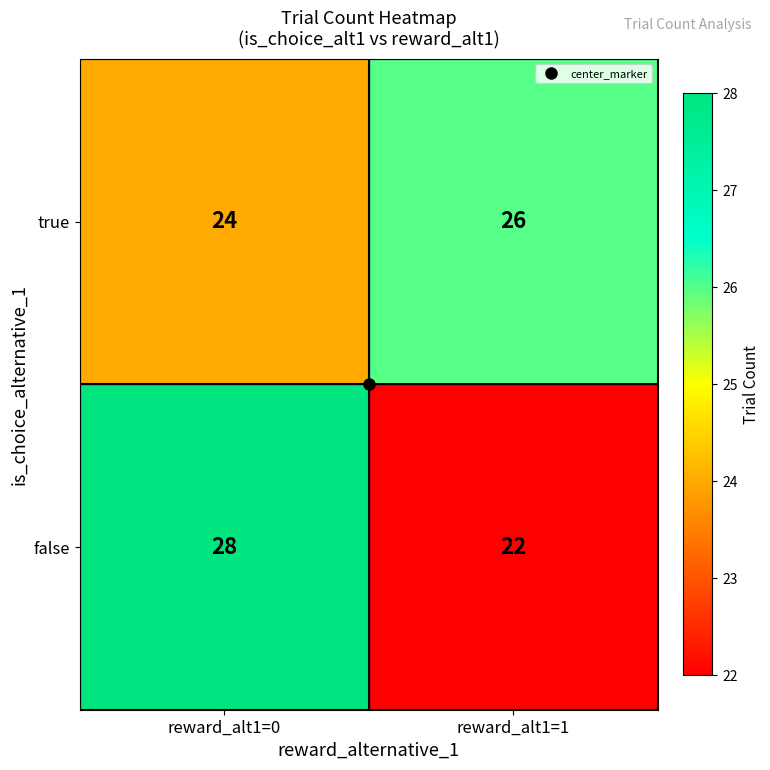

The true series shows 26 at reward_alt1=1. True or false?

True